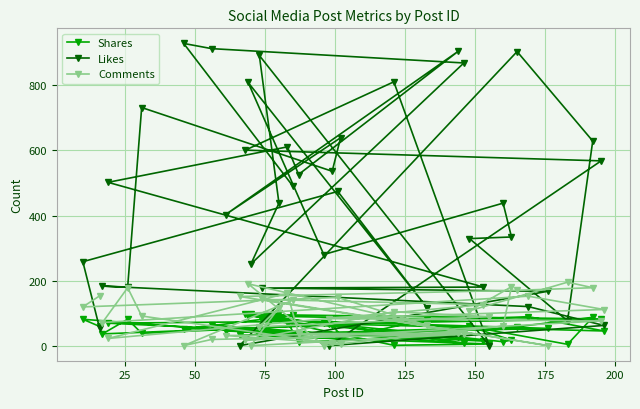

Reading left to right, list all the values displayed in this chart.

Shares: 59	81	21	81	92	69	12	17	59	4	87	58	32	53	80	14	69	74	11	28	45	32	64	38	81	36	89	45	67	82	96	1	5	30	100	98	8	63	50	93
Likes: 53	258	474	115	809	280	438	334	329	76	629	904	0	167	177	180	502	611	526	905	403	639	536	732	180	183	120	62	0	568	601	811	0	892	438	251	869	913	929	490
Comments: 153	119	148	62	190	0	60	181	107	195	178	170	151	0	142	126	22	161	37	38	31	6	7	91	178	71	152	111	83	76	16	104	89	58	117	0	35	19	0	140